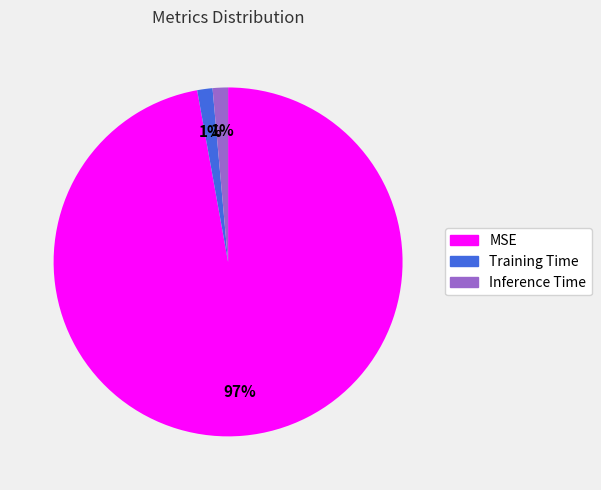

What percentage is the Training Time slice, to the nearest percent?

1%